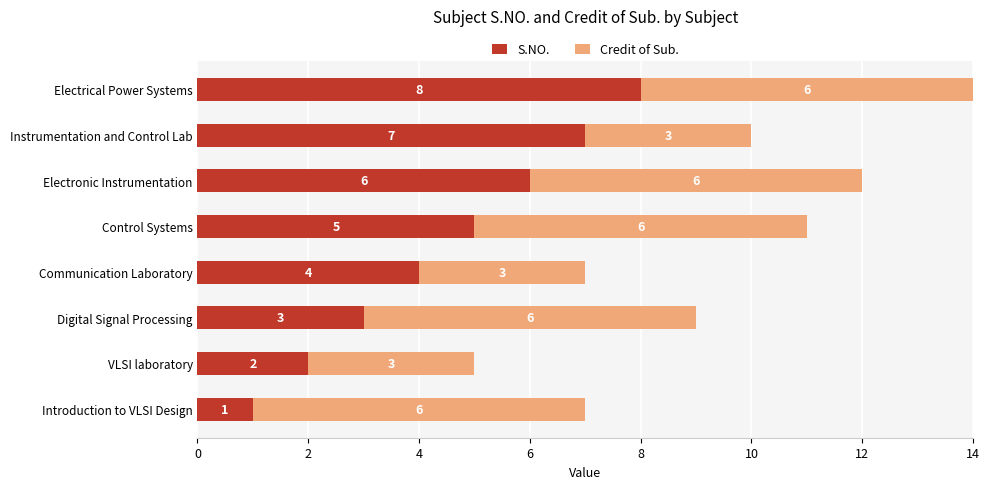

What is the sum of the S.NO. values at Electrical Power Systems and Communication Laboratory?

12